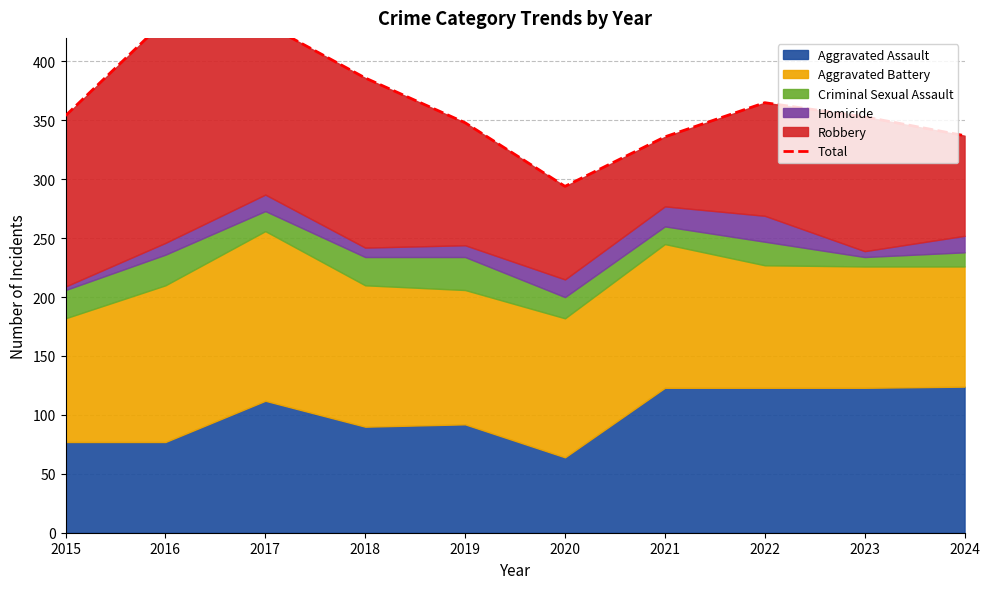

Which has a higher value, 2024 or 2015?

2015